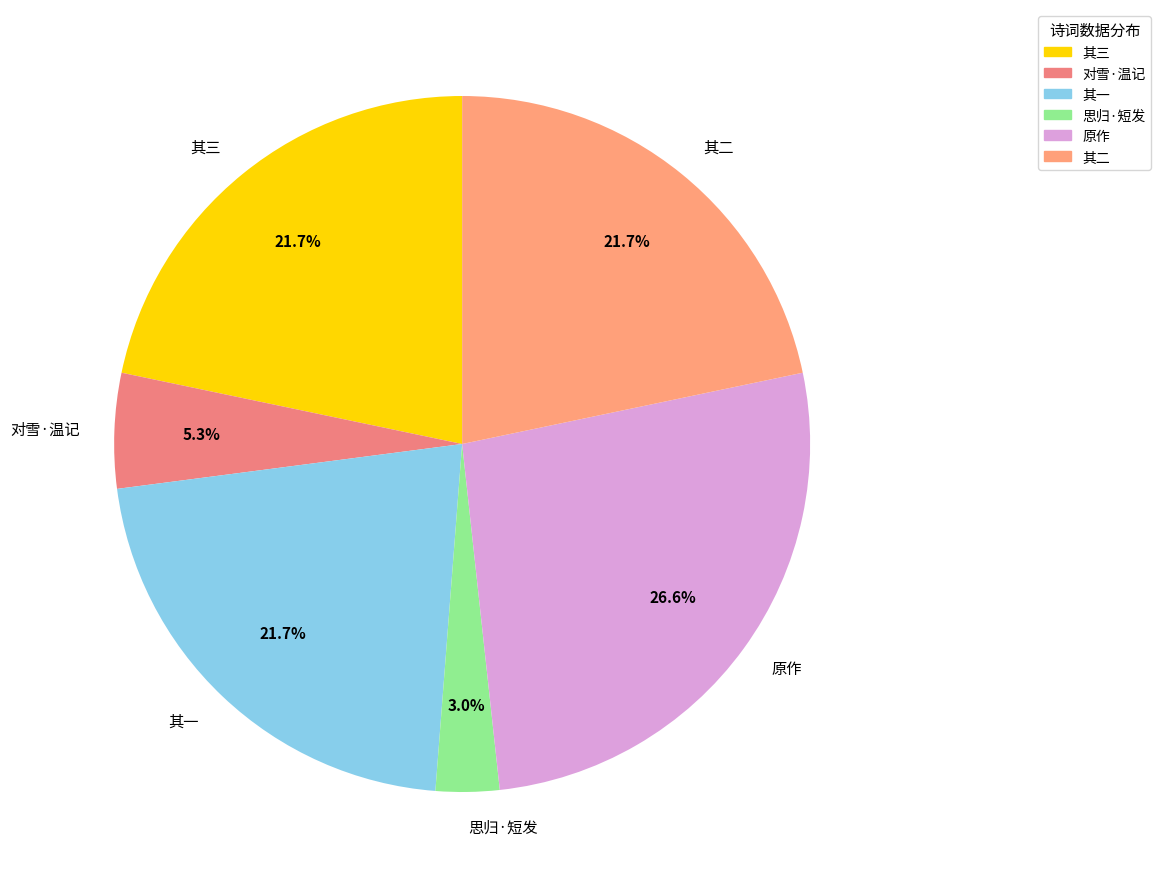

Which category has the smallest portion of the pie?

思归·短发